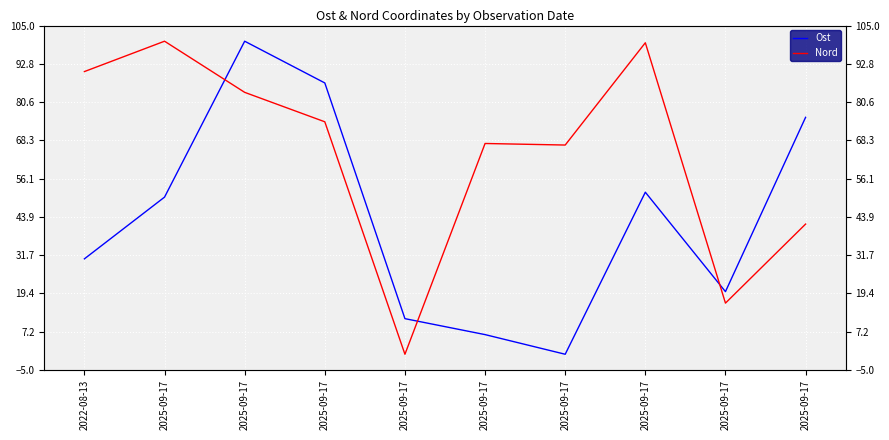

Is it true that Nord equals 74.3 at 2025-09-17?

True